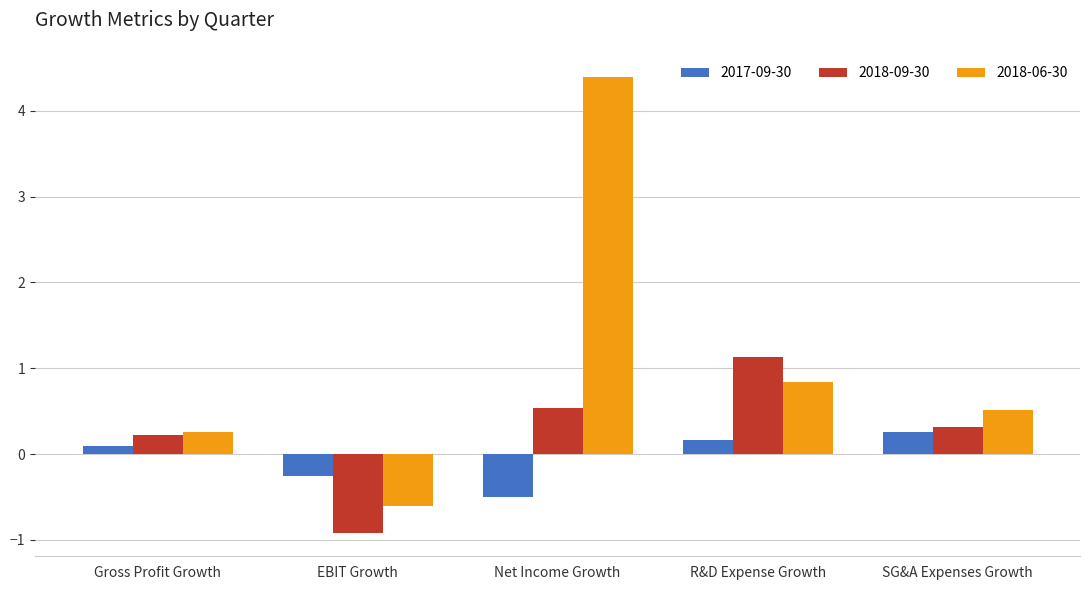

Where does the 2018-09-30 series first go above 0?

Gross Profit Growth